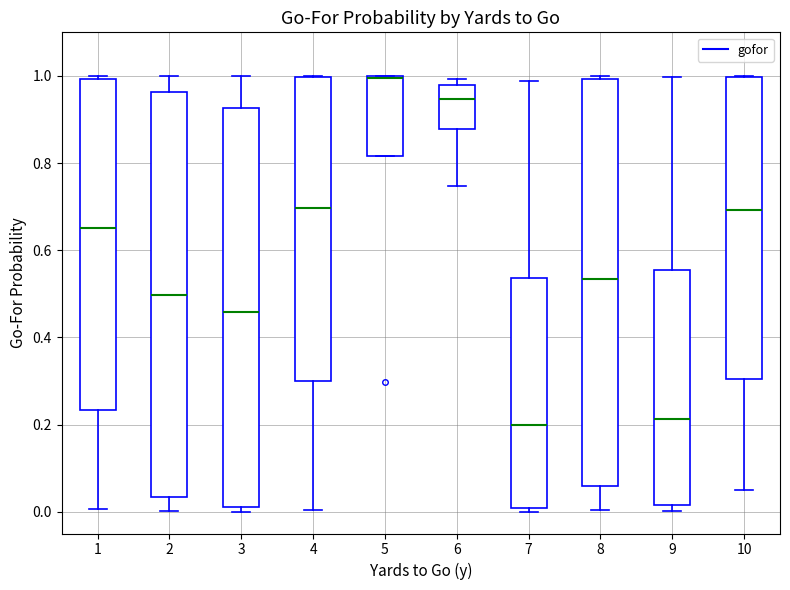

Where is the lower edge of the box at x = 3 on the y-axis? The values are not printed on the chart, so give them approximately, as read against the axis.

0.02